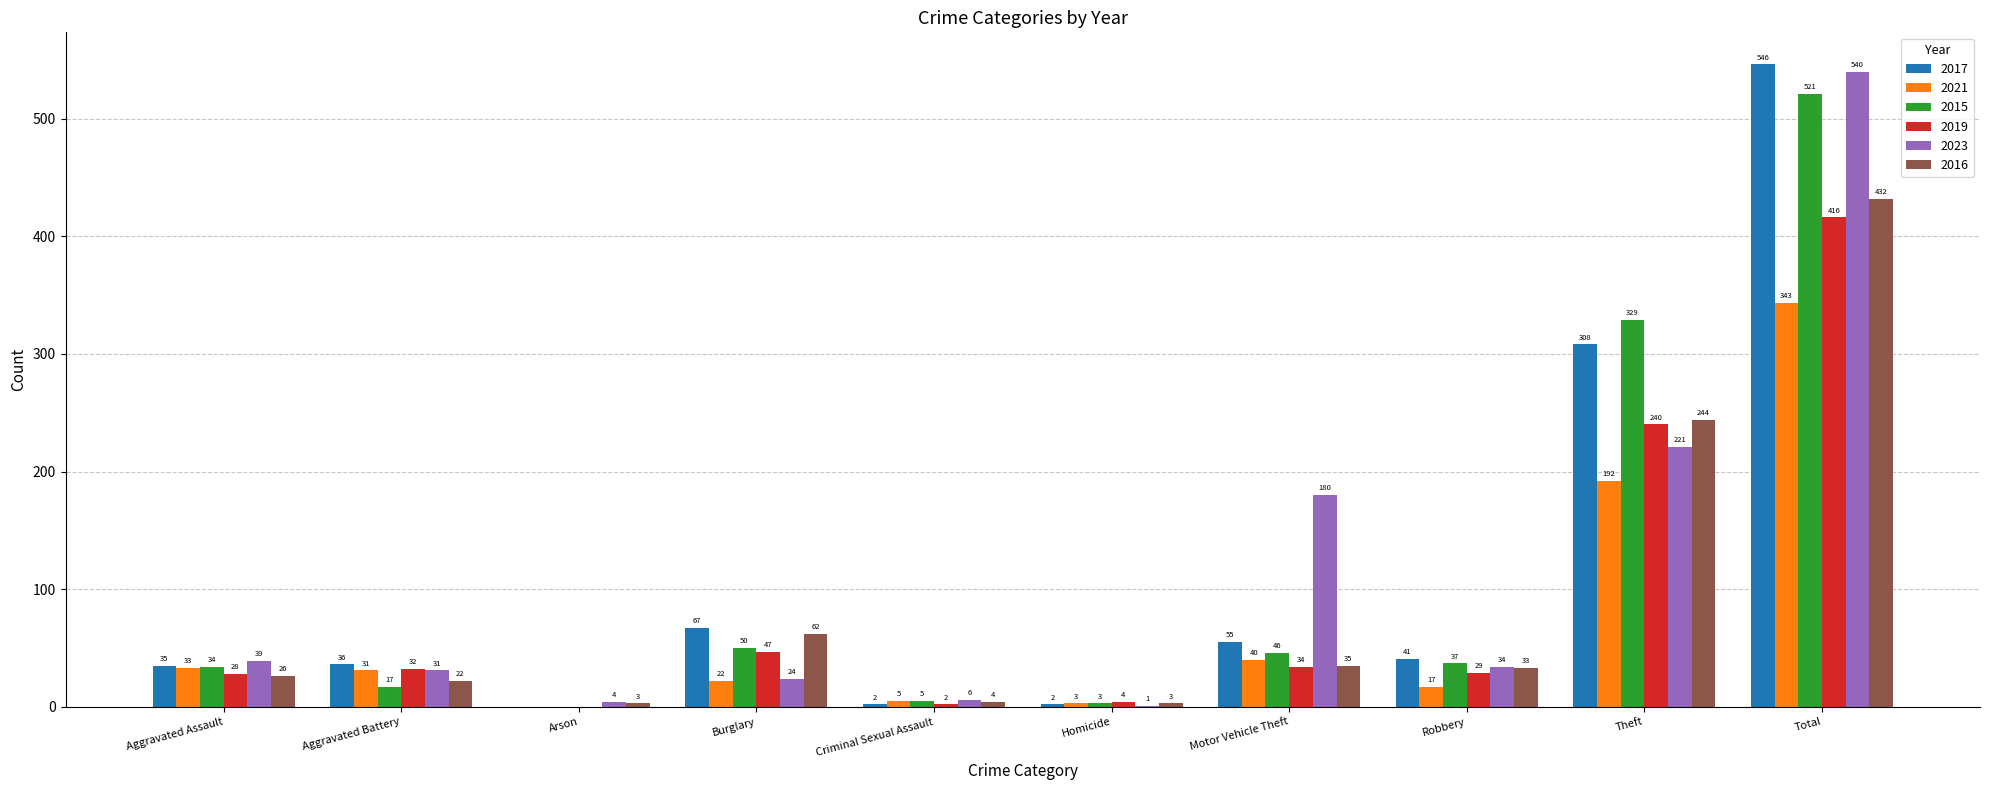

What are all the series names shown in the legend?

2017, 2021, 2015, 2019, 2023, 2016